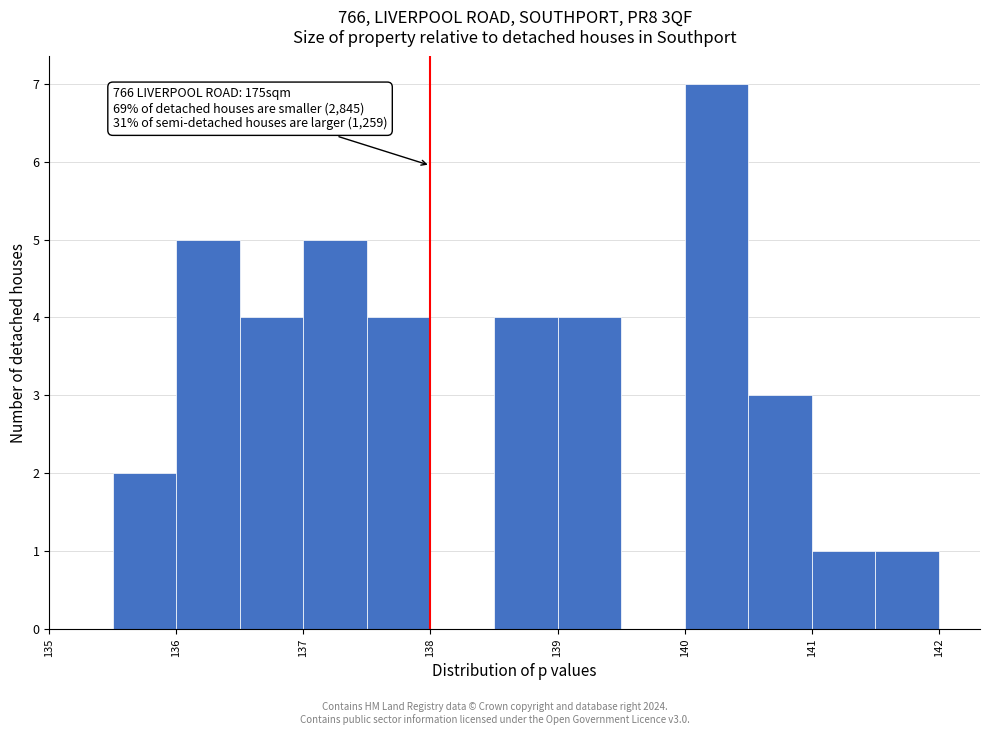

Which range on the x-axis has the tallest bar?

140.0 to 140.5